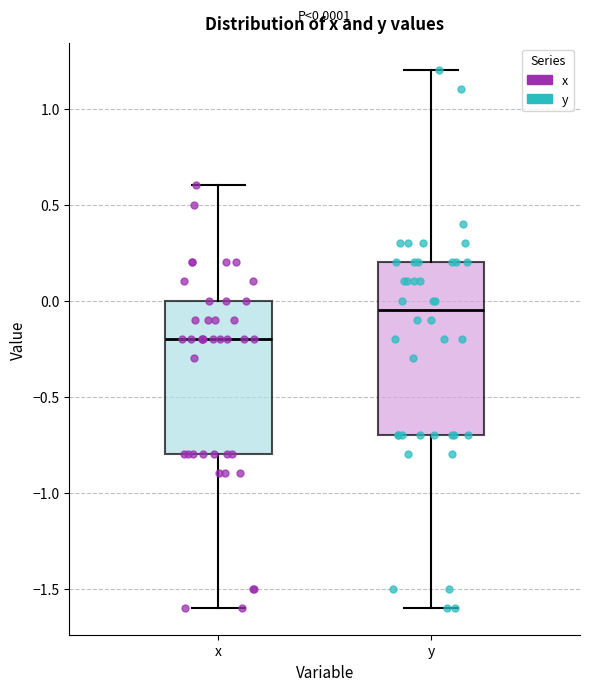

Comparing the boxes themselves (not the whiskers), which one is the tallest?

y